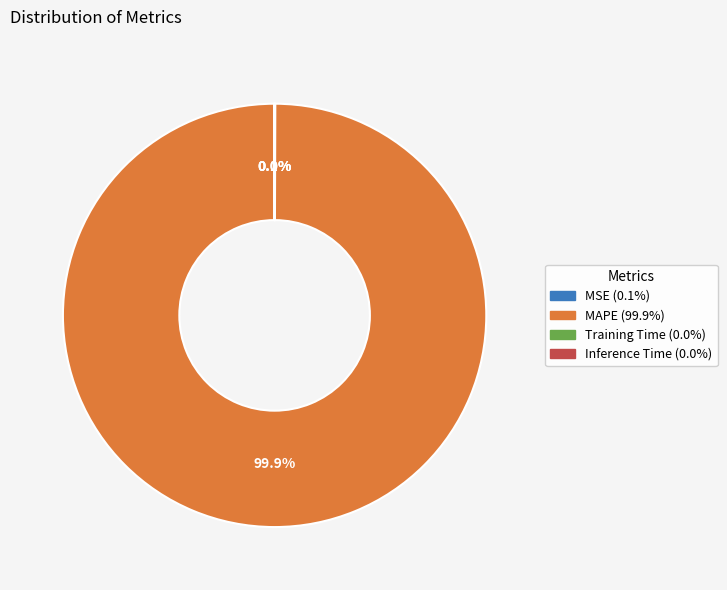

Is MAPE (99.9%) the majority of the pie?

Yes